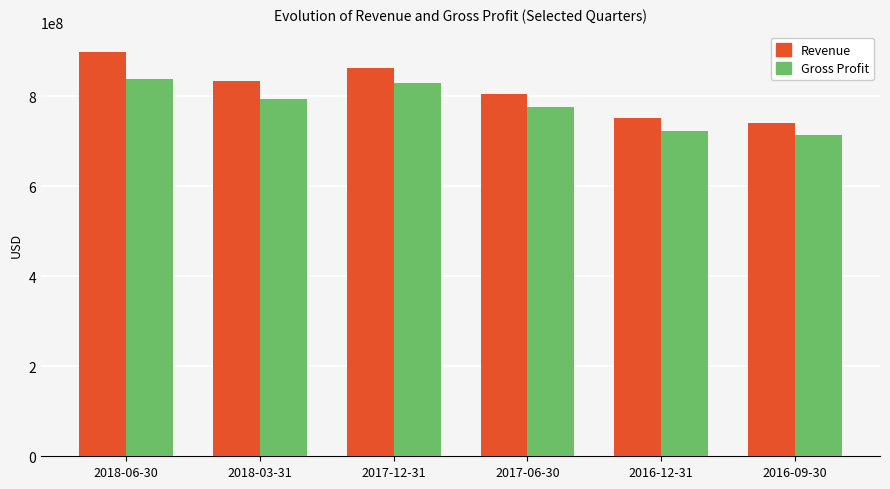

True or false: Gross Profit has a value of 1477130346 at 2017-12-31.

False